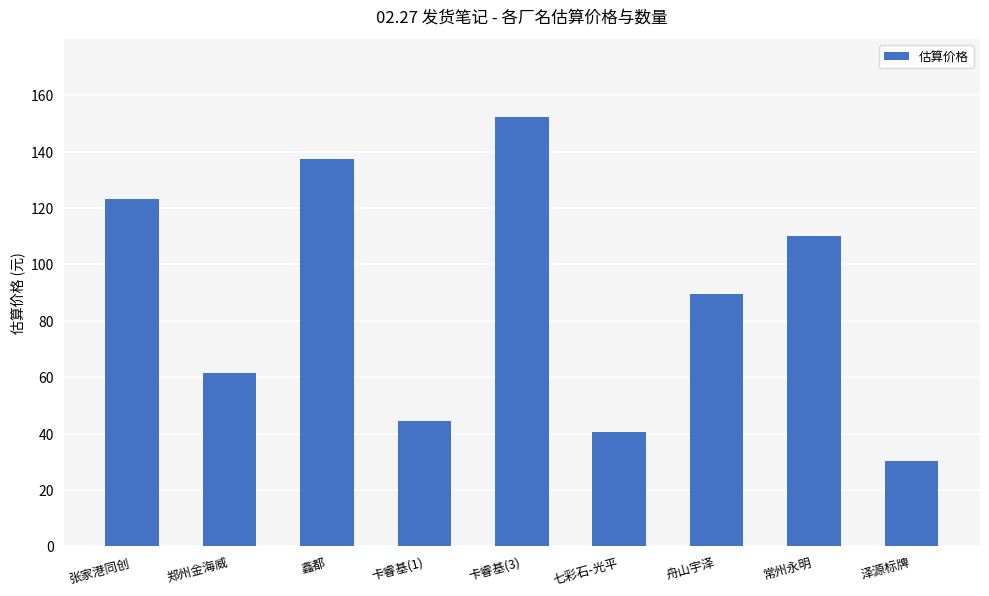

The value at 舟山宇泽 is 142.9. True or false?

False